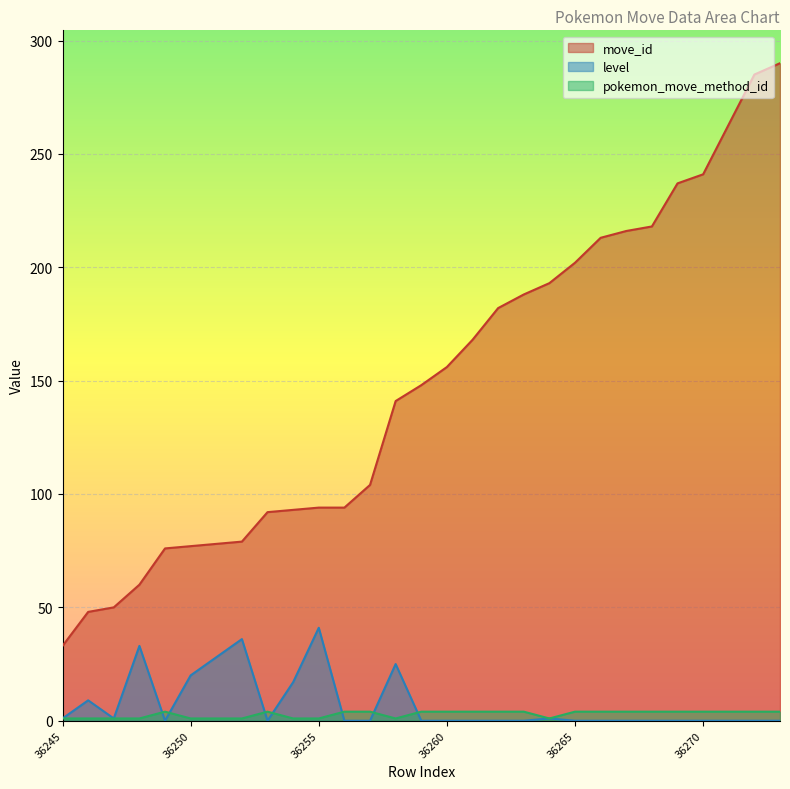

What is the value of the pokemon_move_method_id point at the 25th from the left?

4